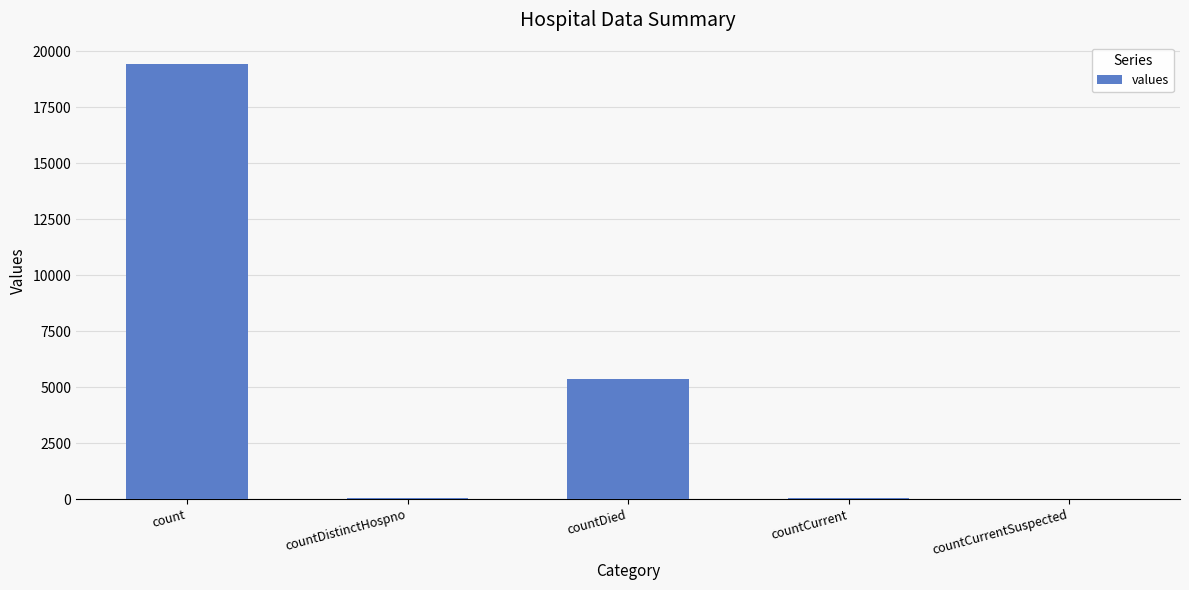

What is the change in value from countDistinctHospno to countCurrentSuspected?

-38